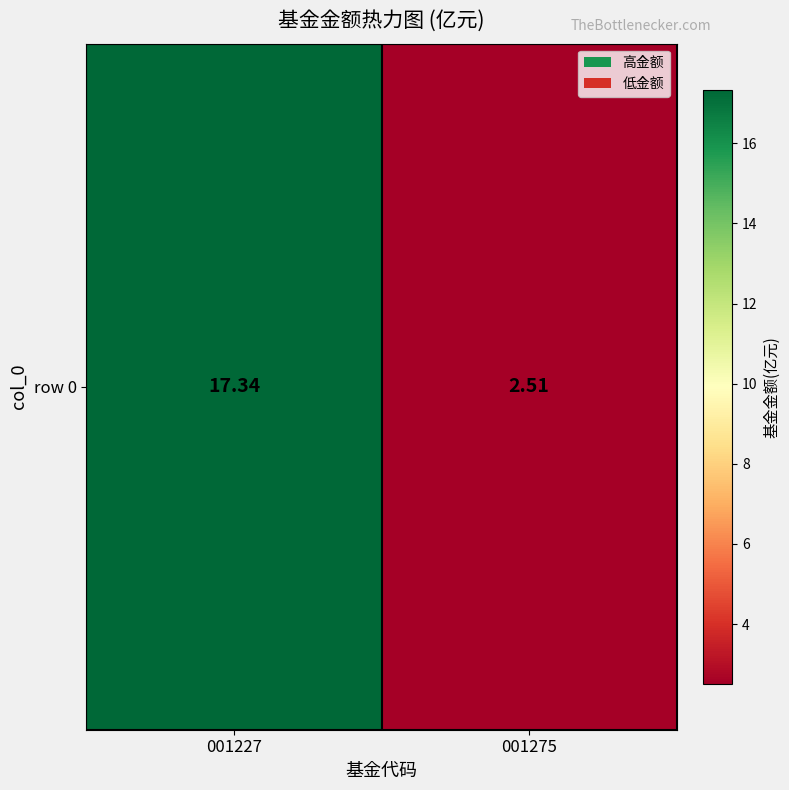

What is the approximate value at 001275?

2.5